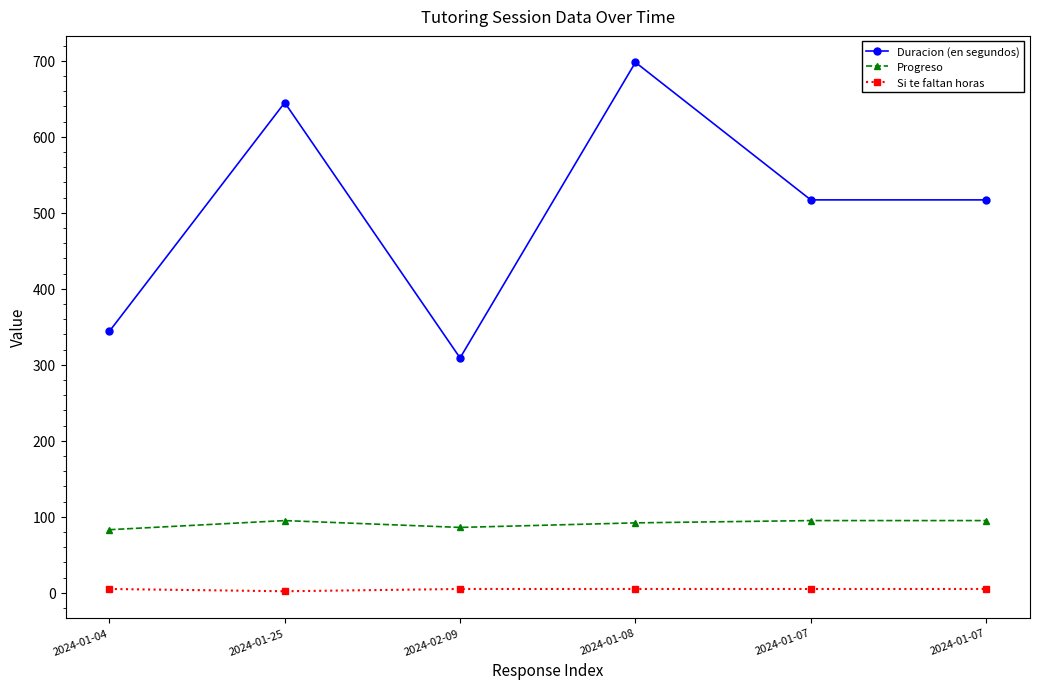

What are all the series names shown in the legend?

Duracion (en segundos), Progreso, Si te faltan horas